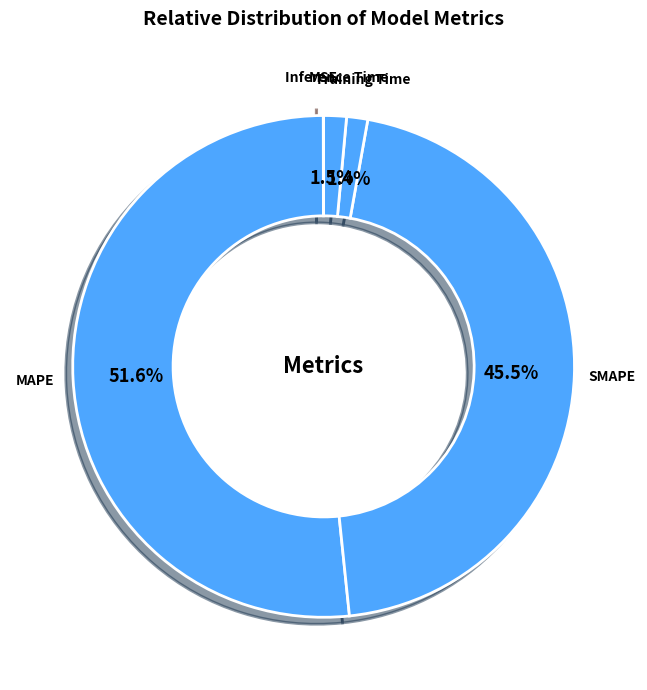

Which has a higher value, SMAPE or Training Time?

SMAPE